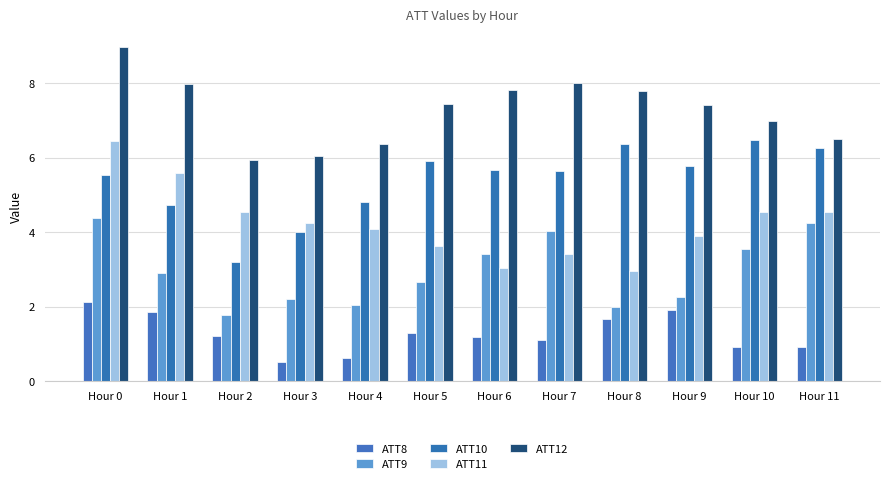

What is the value of the ATT11 bar at the 6th from the left?

3.6